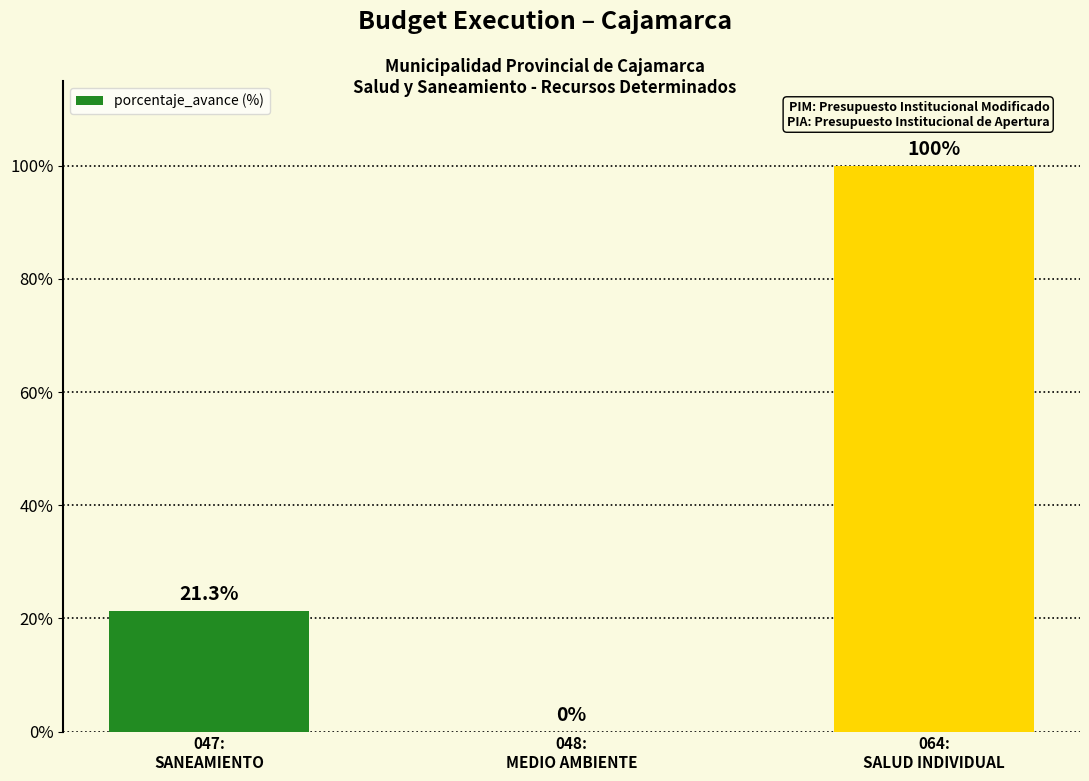

The value at 048:
MEDIO AMBIENTE is 0.0. True or false?

True